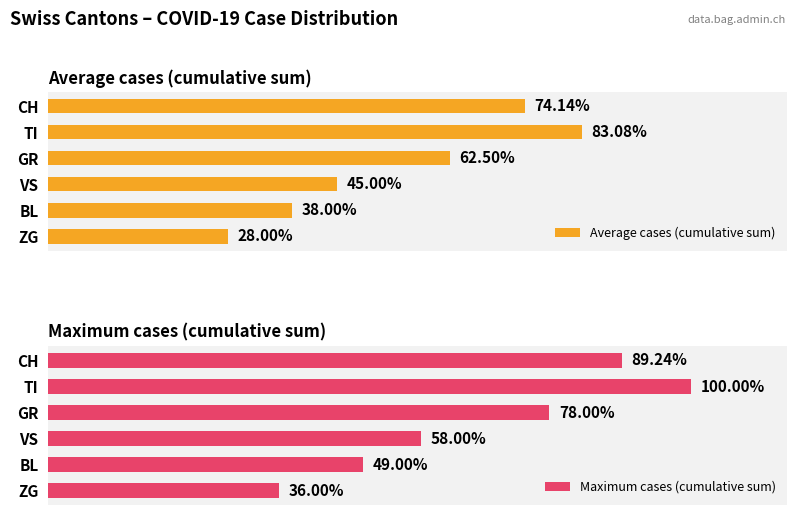

How many bars are there in each group?

2